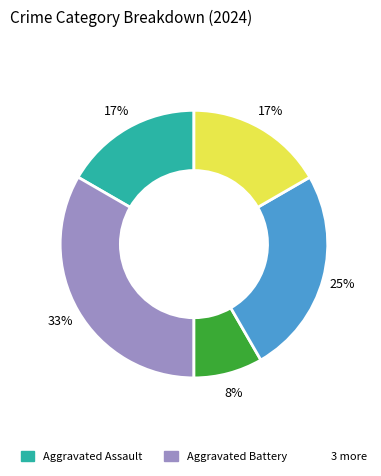

Is there a majority slice in this chart?

No